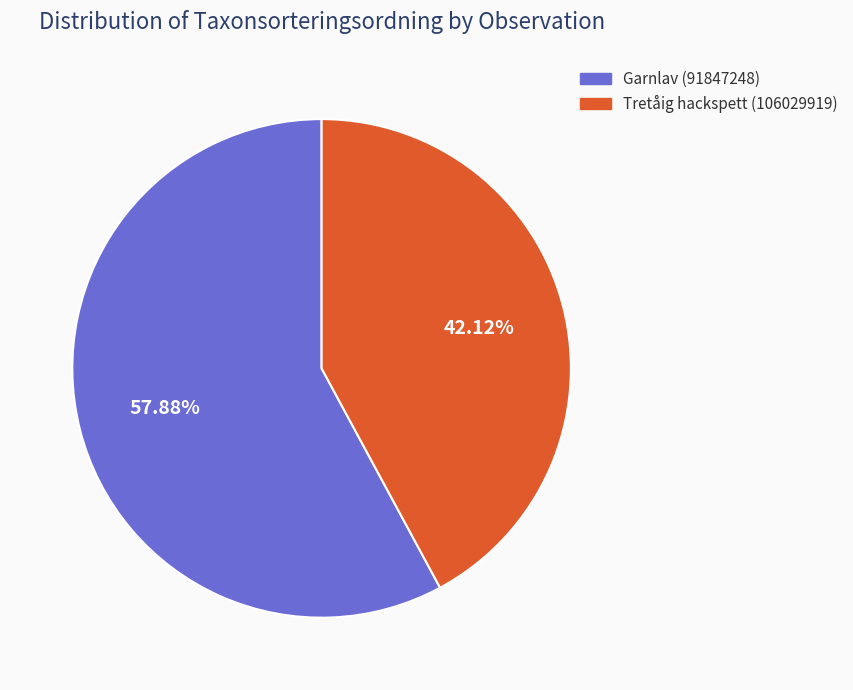

To the nearest percent, what is the combined percentage of Garnlav (91847248) and Tretåig hackspett (106029919)?

100%